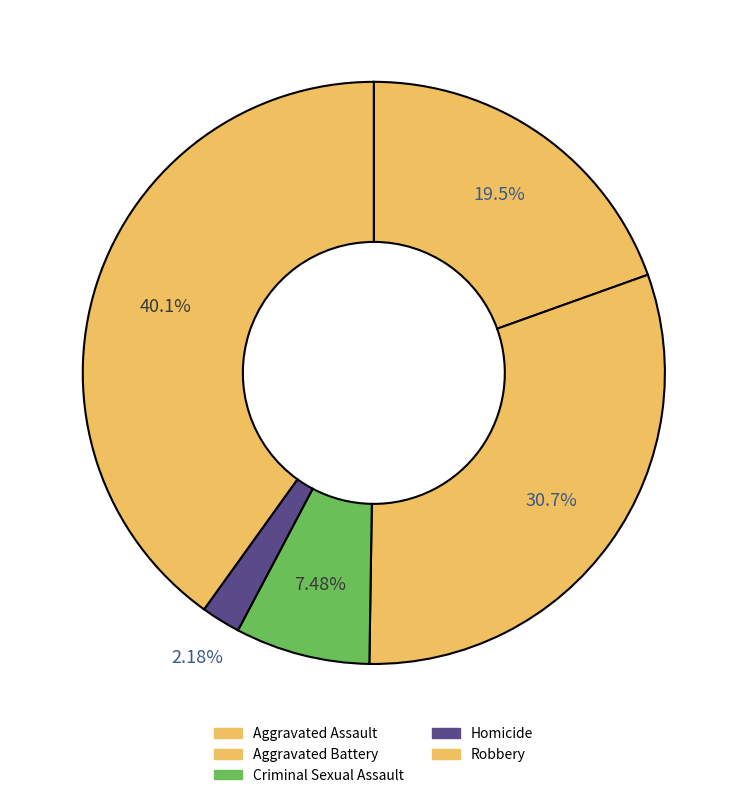

How many segments does this pie chart have?

5